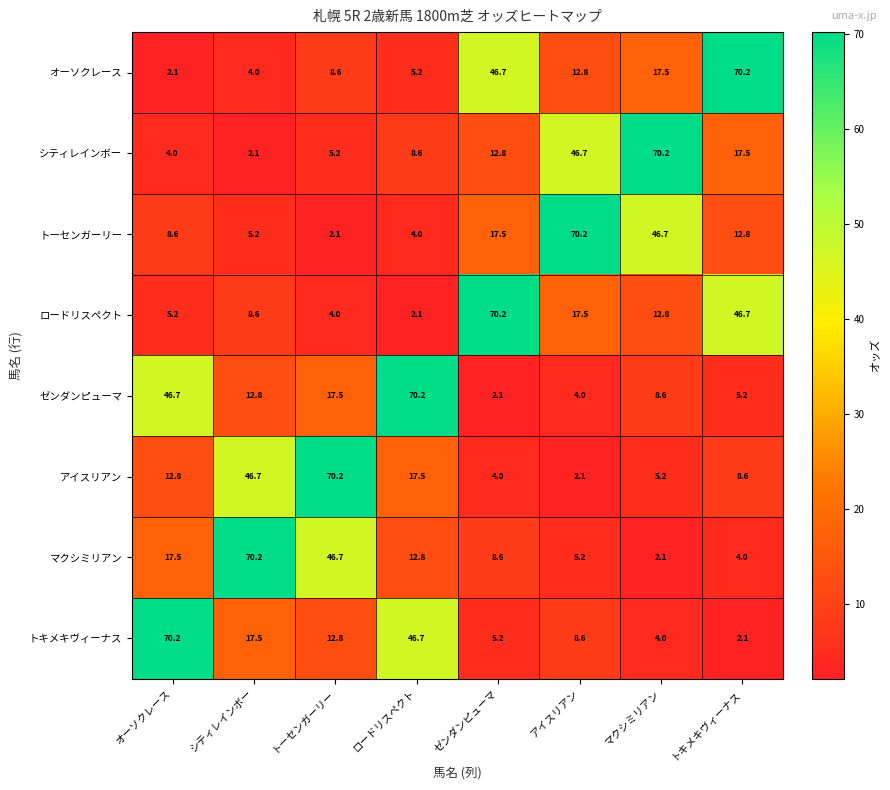

At how many categories does at least one series exceed 23?

8